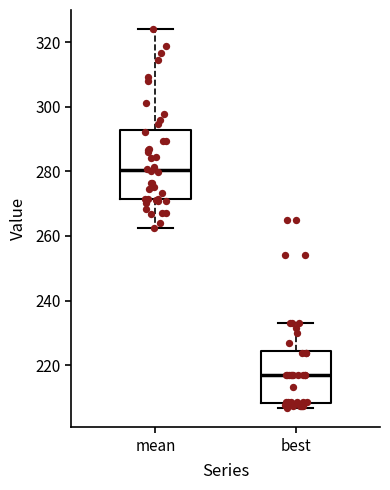

Which box's median line is the highest?

mean